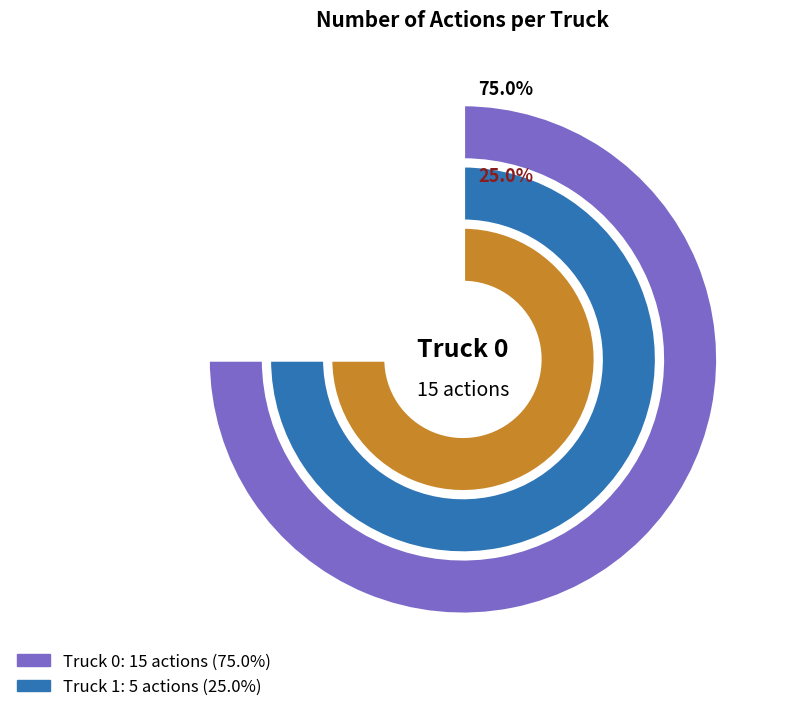

The Truck 1 slice represents 25% of the pie. True or false?

True